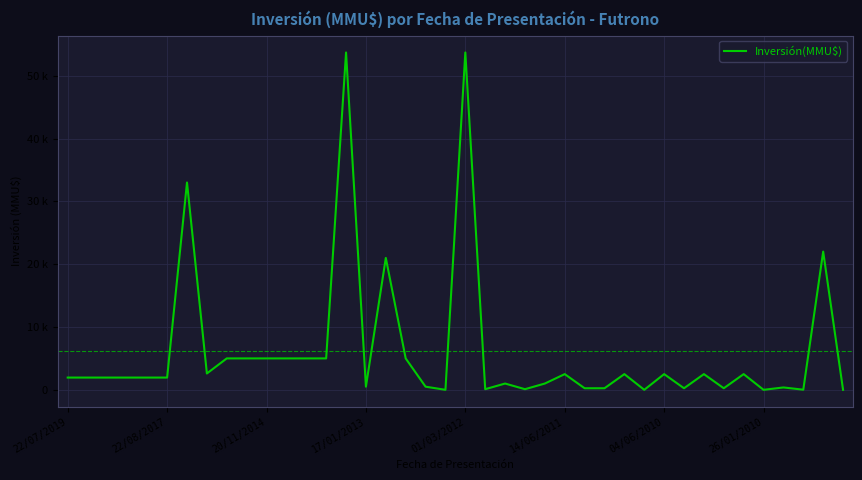

Does the chart display data point markers on the line(s)?

No